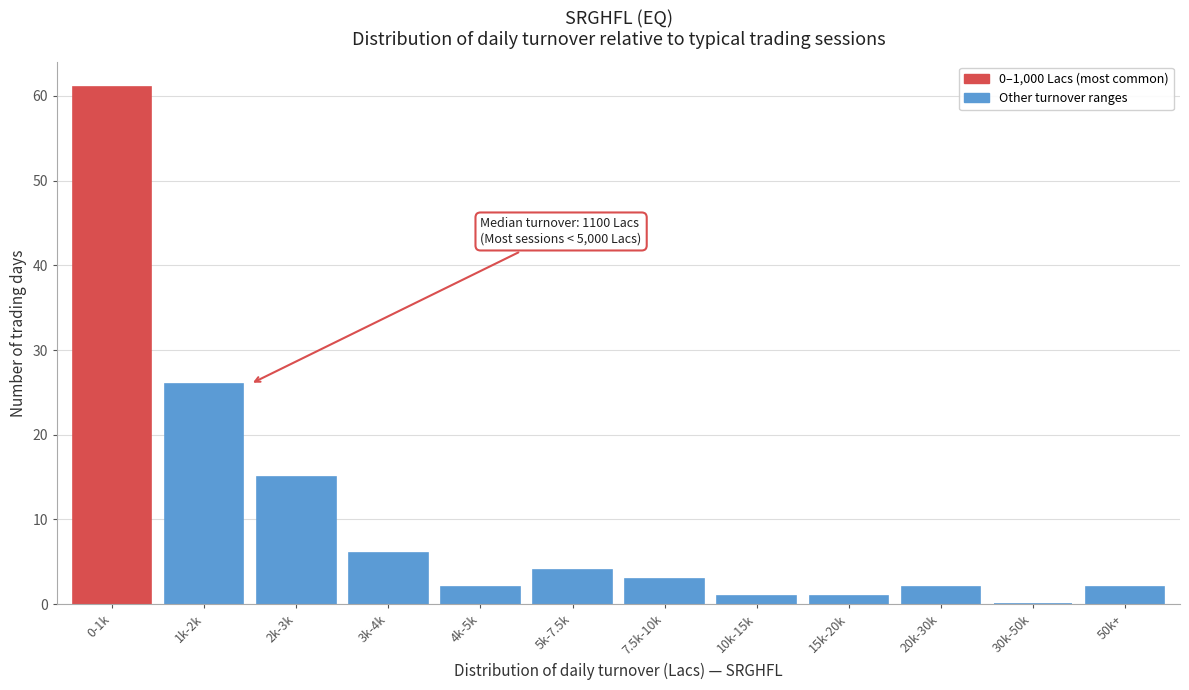

Reading left to right, list all the values displayed in this chart.

0-1k=61	1k-2k=26	2k-3k=15	3k-4k=6	4k-5k=2	5k-7.5k=4	7.5k-10k=3	10k-15k=1	15k-20k=1	20k-30k=2	30k-50k=0	50k+=2